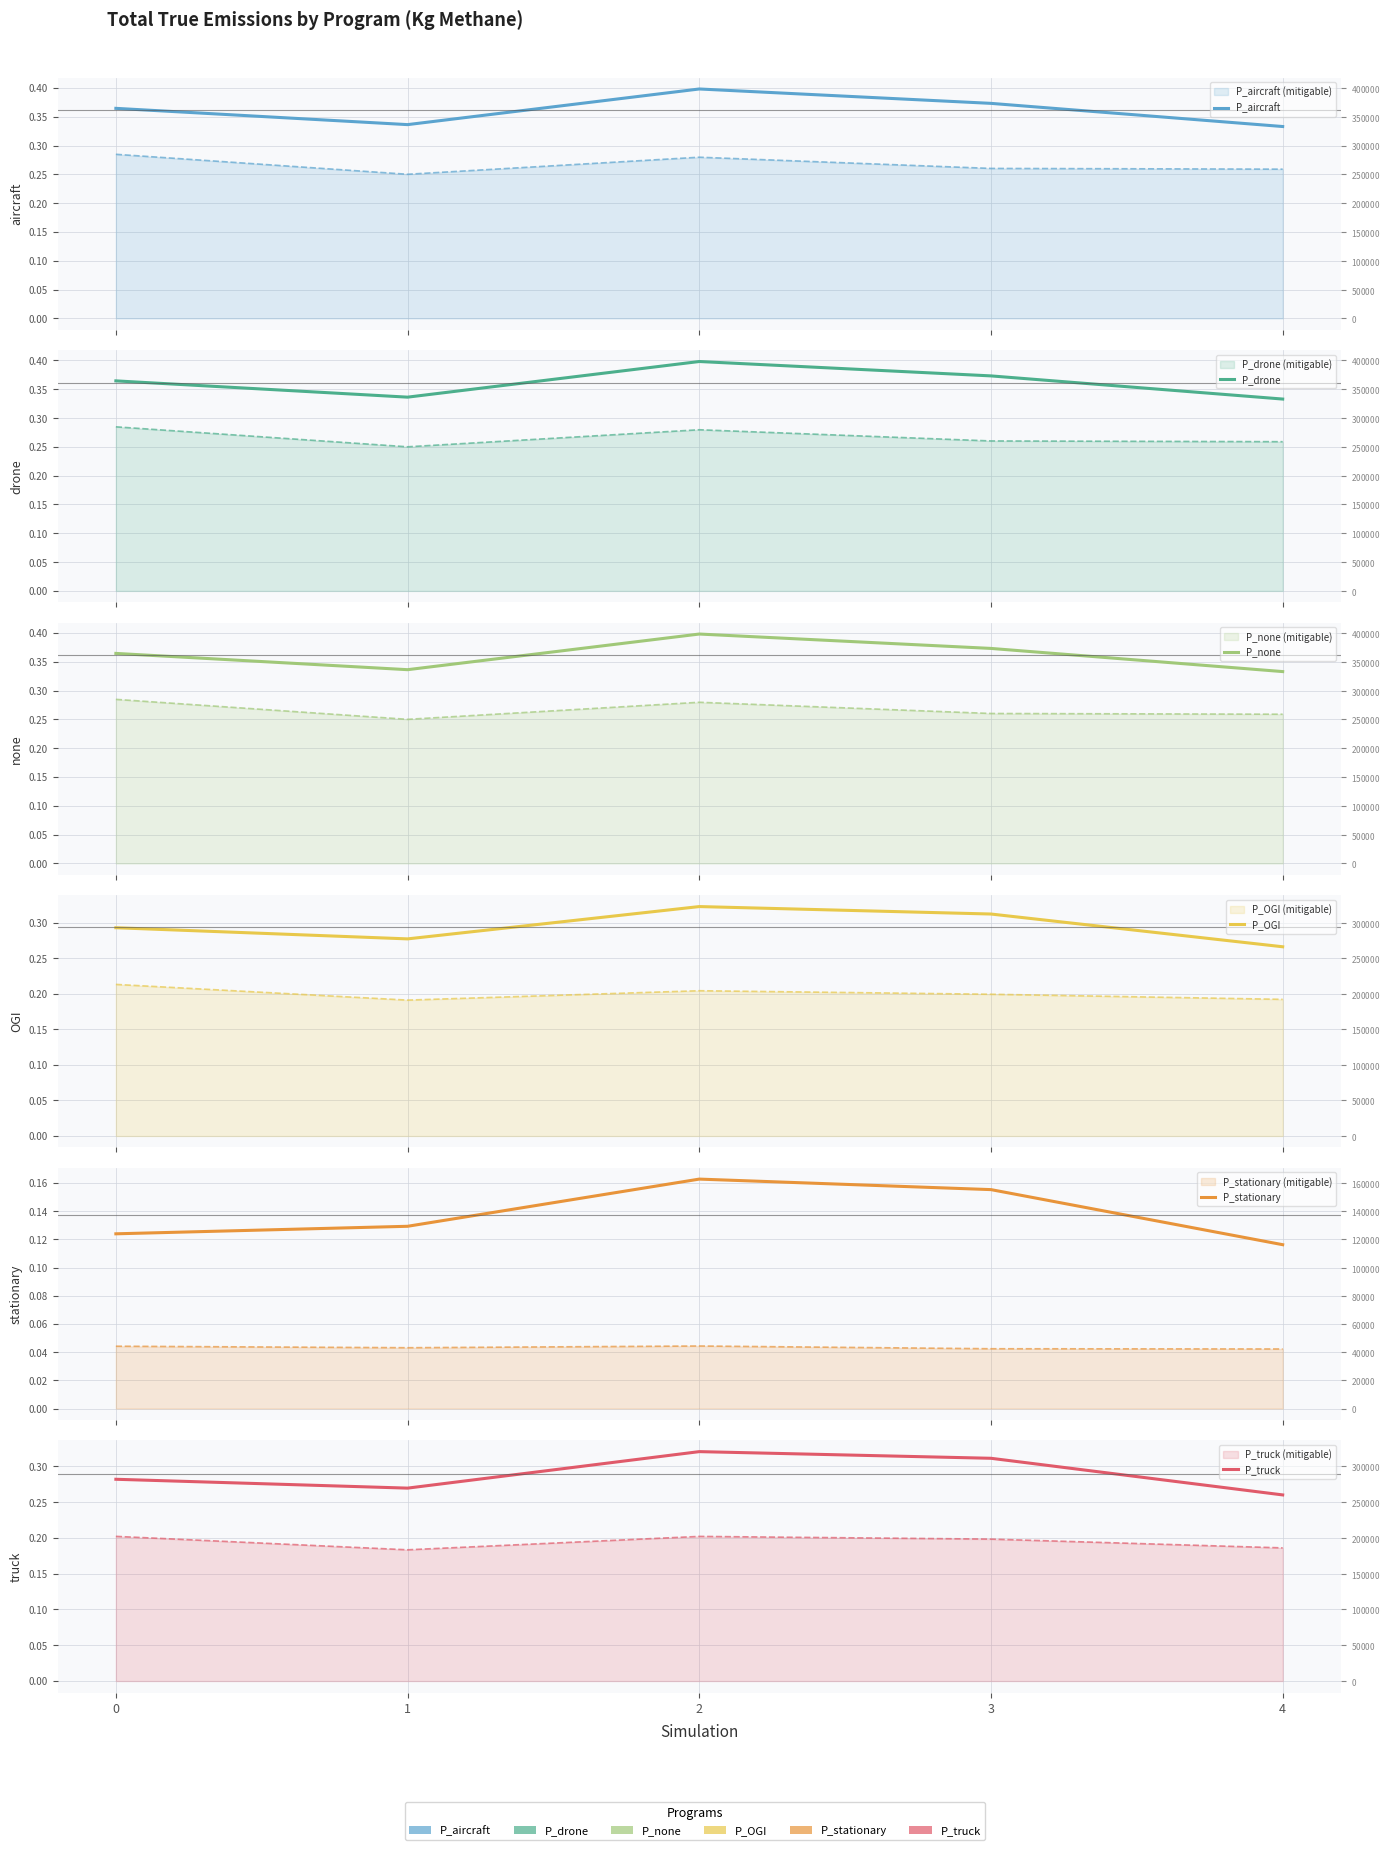

Does the chart display data point markers on the line(s)?

No